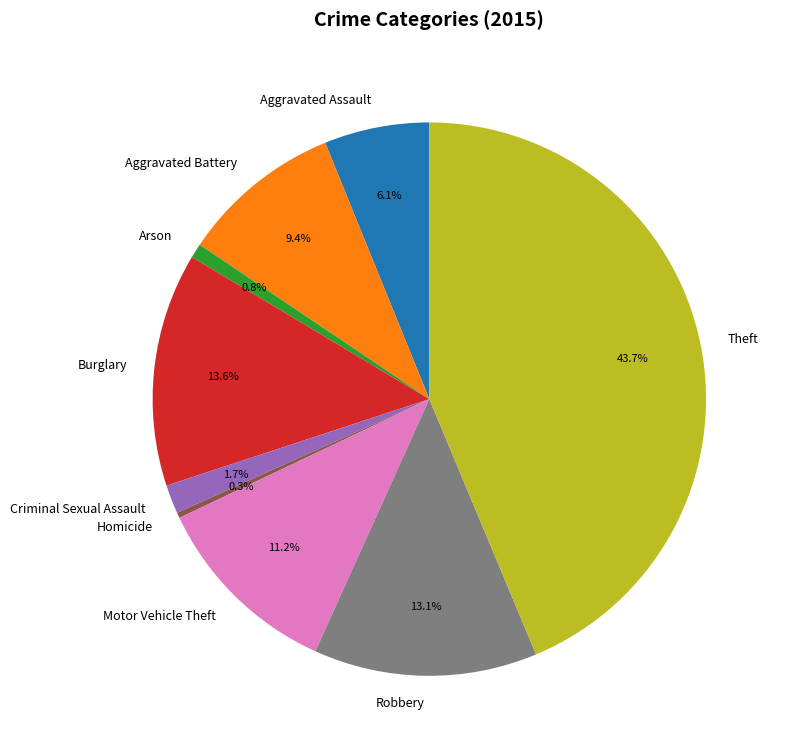

To the nearest percent, what is the average slice percentage?

11%